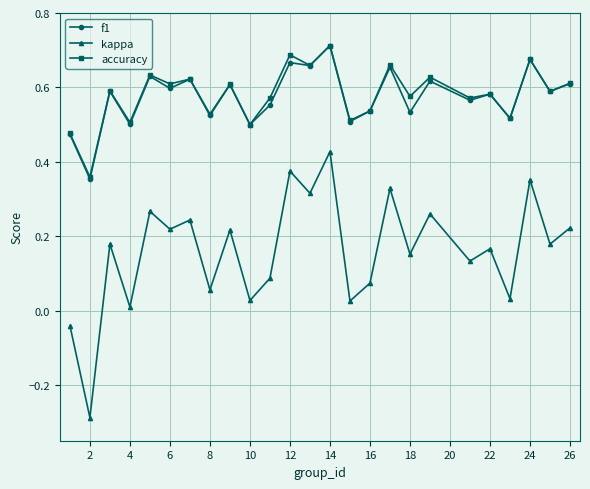

How many data points does each series have?

25